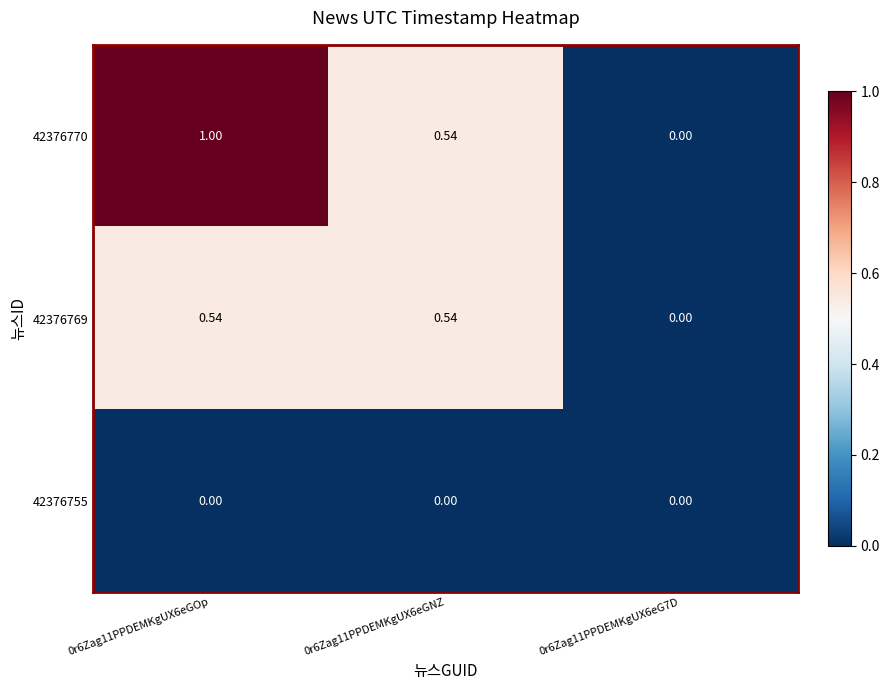

Rank the series at 0r6Zag11PPDEMKgUX6eGOp from highest to lowest value.

42376770, 42376769, 42376755